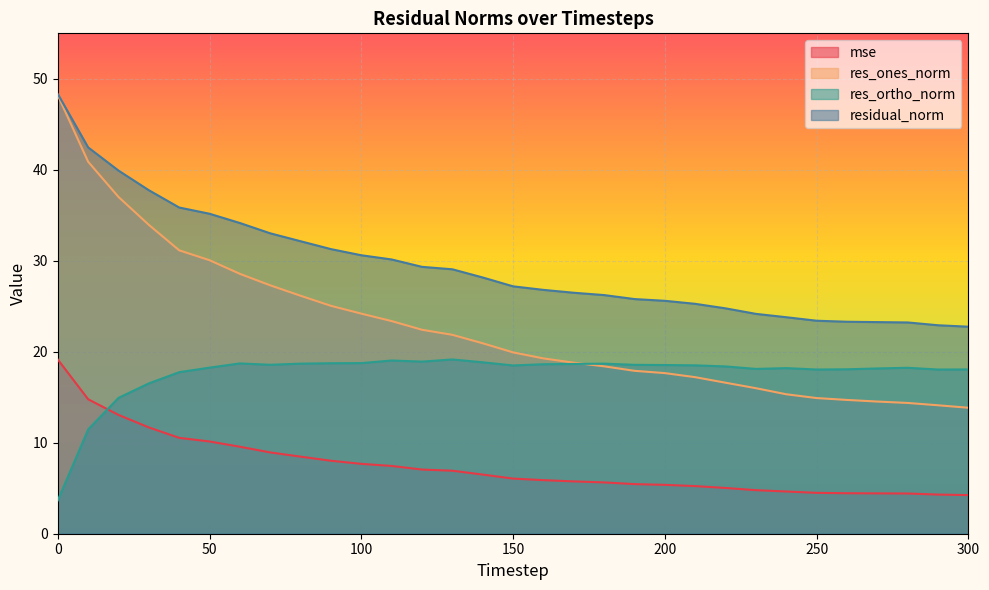

Reading left to right, extract all data points from this chart.

mse: 19.1	14.8	13.1	11.7	10.5	10.1	9.6	8.9	8.5	8.0	7.7	7.4	7.1	6.9	6.5	6.1	5.9	5.8	5.6	5.5	5.4	5.2	5.0	4.8	4.6	4.5	4.4	4.4	4.4	4.3	4.2
res_ones_norm: 48.2	40.9	37.0	33.9	31.2	30.1	28.6	27.3	26.2	25.0	24.2	23.4	22.4	21.9	20.9	19.9	19.3	18.8	18.4	17.9	17.7	17.2	16.6	16.0	15.3	14.9	14.7	14.5	14.4	14.1	13.8
res_ortho_norm: 3.7	11.5	14.9	16.5	17.8	18.3	18.7	18.6	18.7	18.7	18.8	19.0	18.9	19.2	18.8	18.5	18.6	18.7	18.7	18.6	18.5	18.5	18.4	18.1	18.2	18.0	18.1	18.2	18.2	18.0	18.1
residual_norm: 48.3	42.5	39.9	37.8	35.9	35.2	34.2	33.0	32.1	31.3	30.6	30.1	29.3	29.1	28.2	27.2	26.8	26.5	26.2	25.8	25.6	25.3	24.8	24.2	23.8	23.4	23.3	23.3	23.2	22.9	22.8